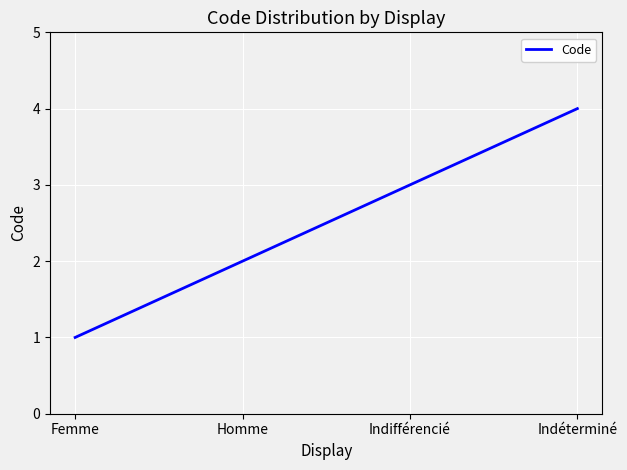

The chart shows a value of 2 at Femme. True or false?

False